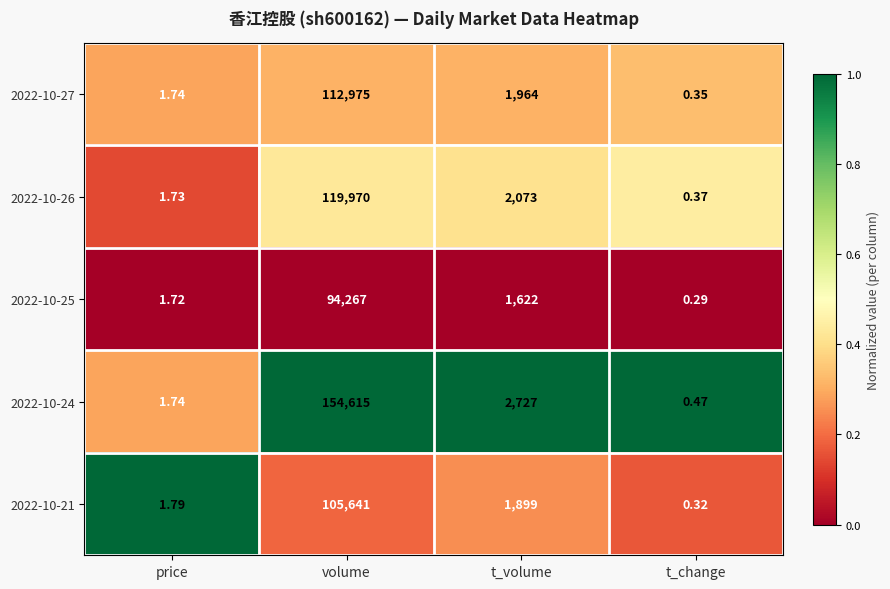

At which label does 2022-10-25 first exceed 1622?

volume